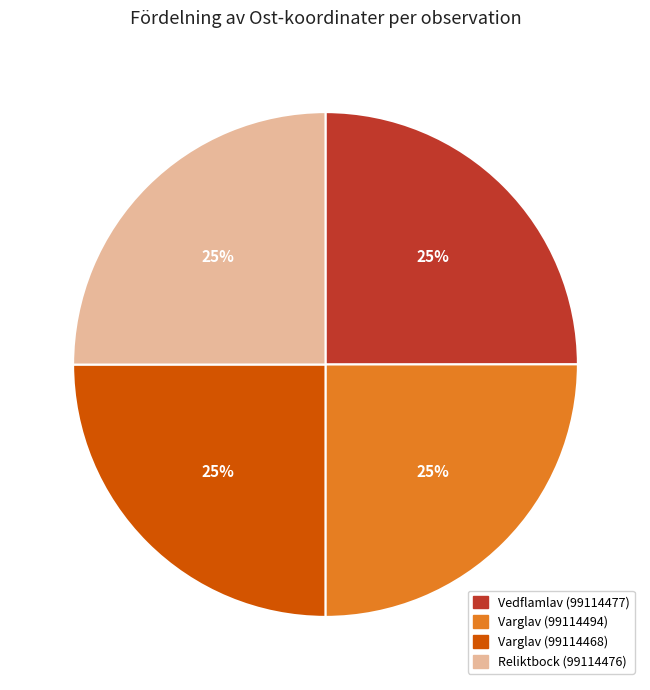

What is the ratio of the value at Vedflamlav (99114477) to the value at Reliktbock (99114476)?

1.0